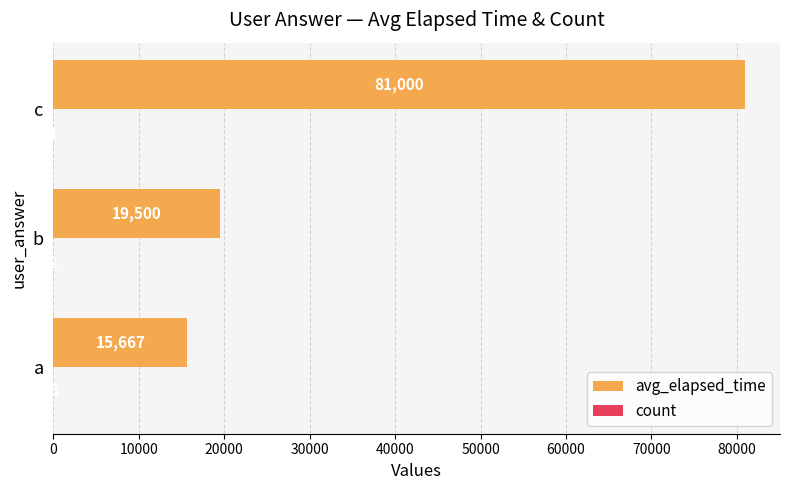

What is the approximate value of avg_elapsed_time at b?

19500.0